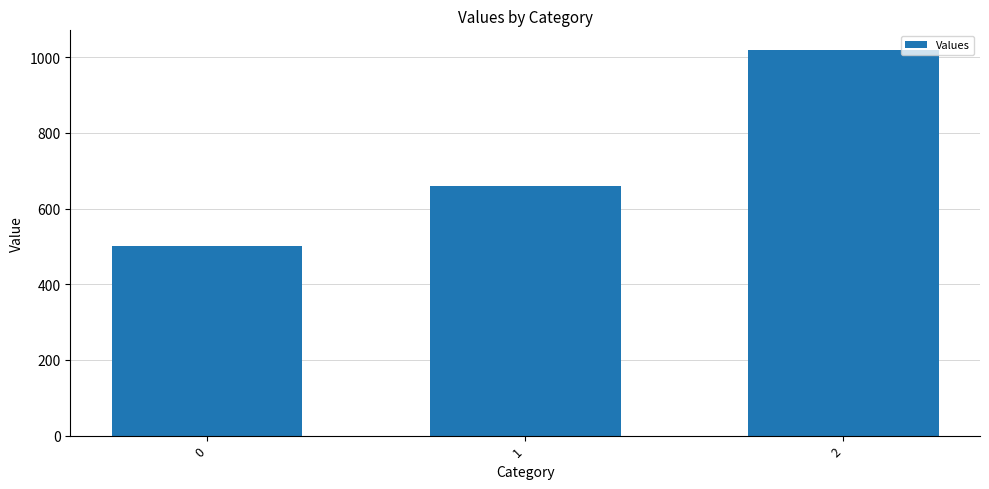

What value does the data have at 0?

500